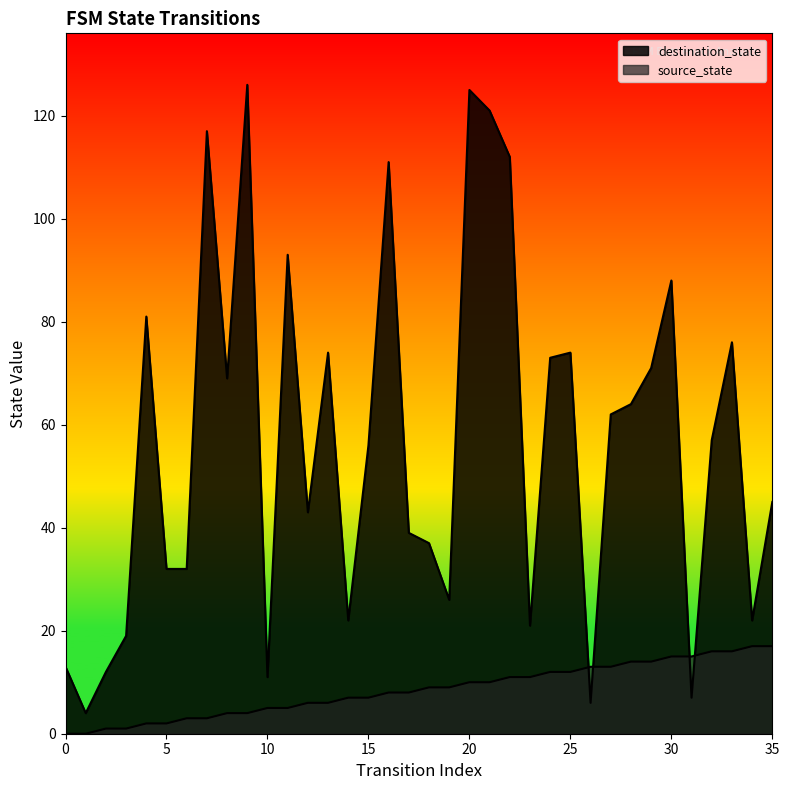

Is it true that source_state equals 5 at 26?

False